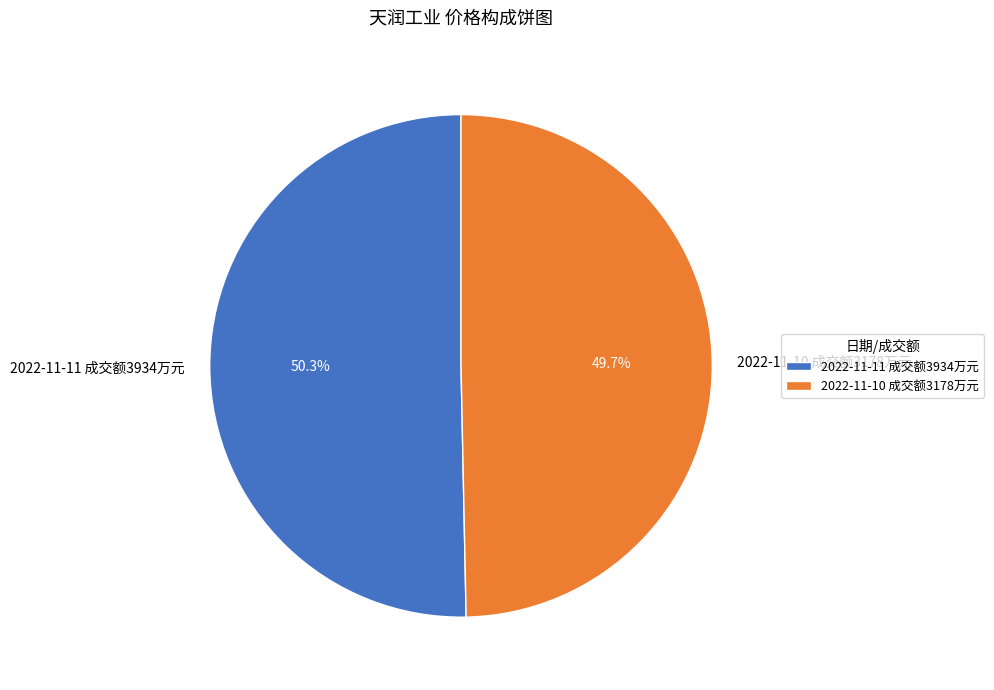

What percentage do 2022-11-10 成交额3178万元 and 2022-11-11 成交额3934万元 together represent?

100.0%